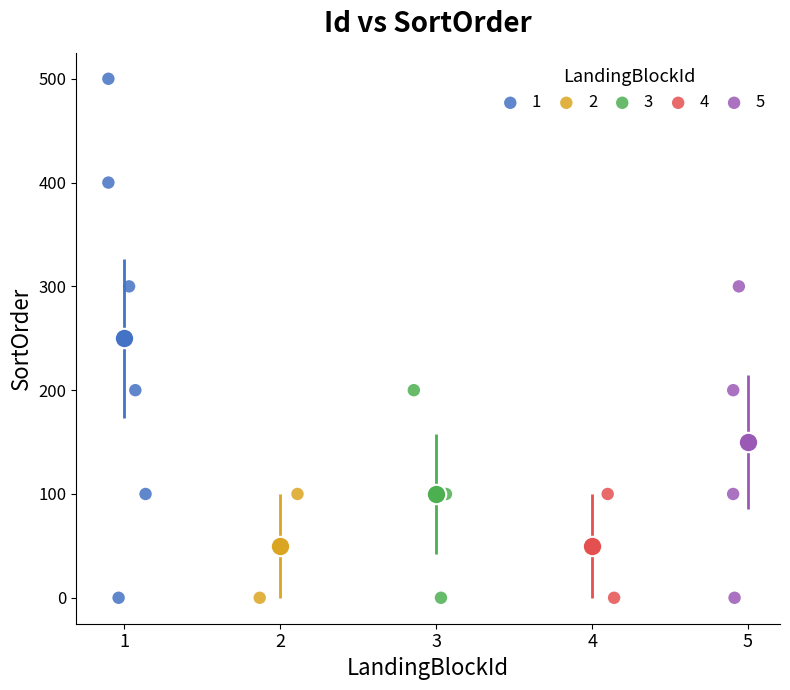

What are all the series names shown in the legend?

1, 2, 3, 4, 5